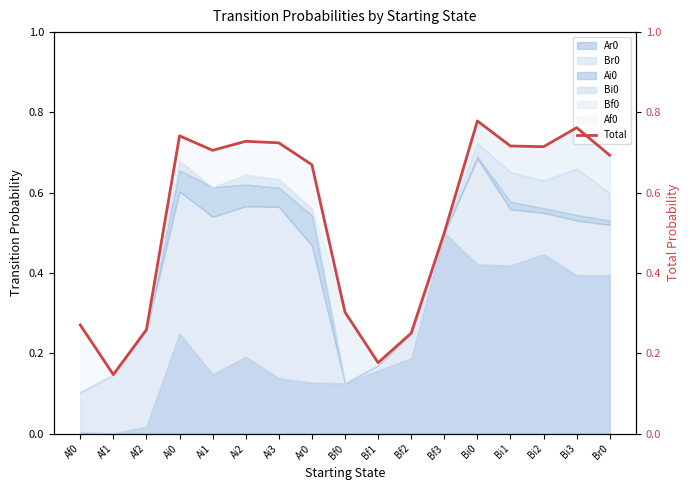

True or false: there are more than 0 points higher than both neighbors.

True